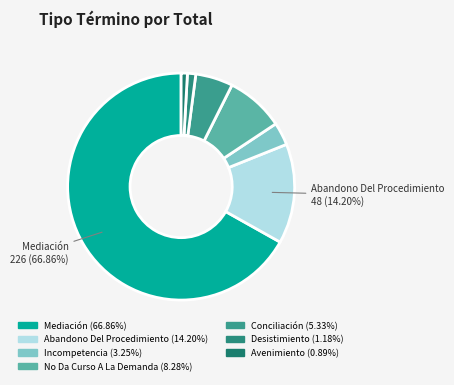

Is there any slice that represents more than half of the pie?

Yes